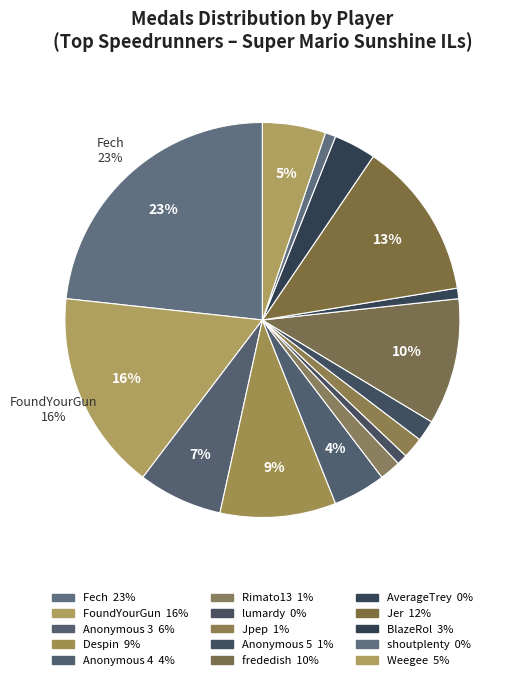

How many slices are in this pie chart?

15